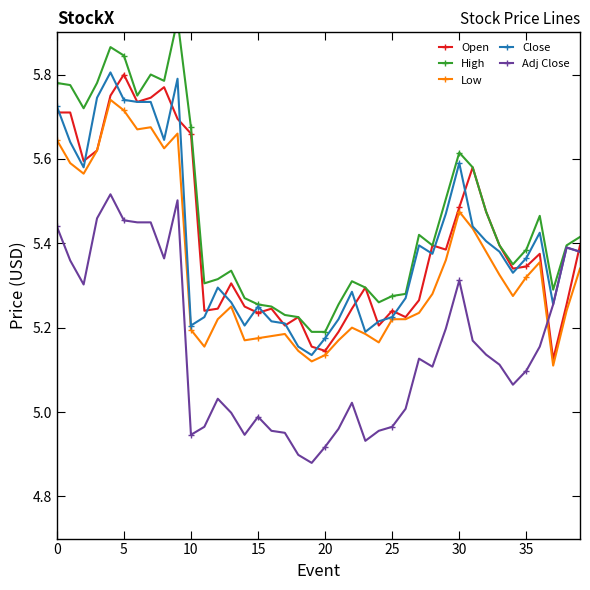

Reading right to left, list all the values displayed in this chart.

Open: 5.4	5.3	5.1	5.4	5.3	5.3	5.4	5.5	5.6	5.5	5.4	5.4	5.3	5.2	5.2	5.2	5.3	5.2	5.2	5.1	5.2	5.2	5.2	5.2	5.2	5.2	5.3	5.2	5.2	5.7	5.7	5.8	5.7	5.7	5.8	5.8	5.6	5.6	5.7	5.7
High: 5.4	5.4	5.3	5.5	5.4	5.3	5.4	5.5	5.6	5.6	5.5	5.4	5.4	5.3	5.3	5.3	5.3	5.3	5.3	5.2	5.2	5.2	5.2	5.2	5.3	5.3	5.3	5.3	5.3	5.7	5.9	5.8	5.8	5.8	5.8	5.9	5.8	5.7	5.8	5.8
Low: 5.3	5.2	5.1	5.4	5.3	5.3	5.3	5.4	5.4	5.5	5.4	5.3	5.2	5.2	5.2	5.2	5.2	5.2	5.2	5.1	5.1	5.1	5.2	5.2	5.2	5.2	5.2	5.2	5.2	5.2	5.7	5.6	5.7	5.7	5.7	5.7	5.6	5.6	5.6	5.6
Close: 5.4	5.4	5.3	5.4	5.4	5.3	5.4	5.4	5.4	5.6	5.5	5.4	5.4	5.3	5.2	5.2	5.2	5.3	5.2	5.2	5.1	5.2	5.2	5.2	5.2	5.2	5.3	5.3	5.2	5.2	5.8	5.6	5.7	5.7	5.7	5.8	5.7	5.6	5.6	5.7
Adj Close: 5.4	5.4	5.3	5.2	5.1	5.1	5.1	5.1	5.2	5.3	5.2	5.1	5.1	5.0	5.0	5.0	4.9	5.0	5.0	4.9	4.9	4.9	5.0	5.0	5.0	4.9	5.0	5.0	5.0	4.9	5.5	5.4	5.4	5.4	5.5	5.5	5.5	5.3	5.4	5.4